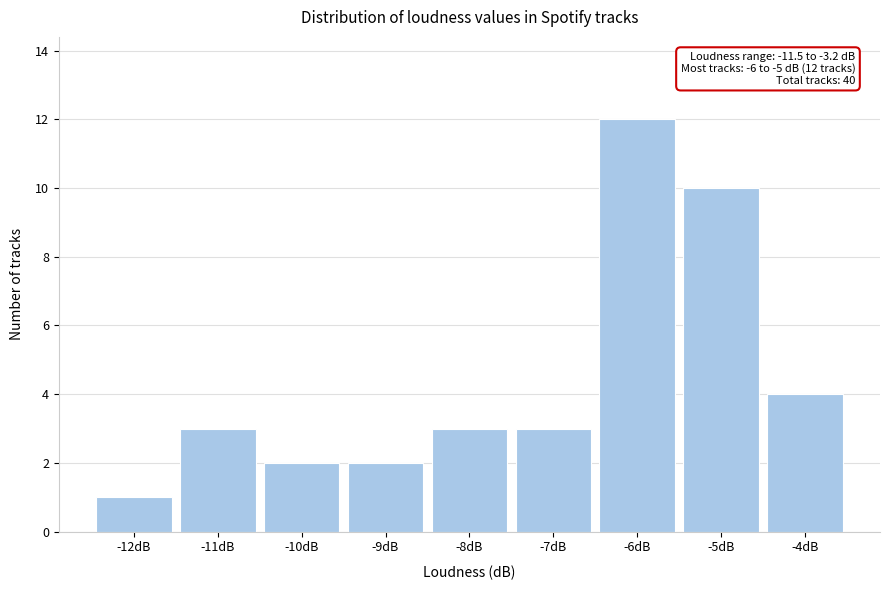

Reading left to right, list all the values displayed in this chart.

1	3	2	2	3	3	12	10	4